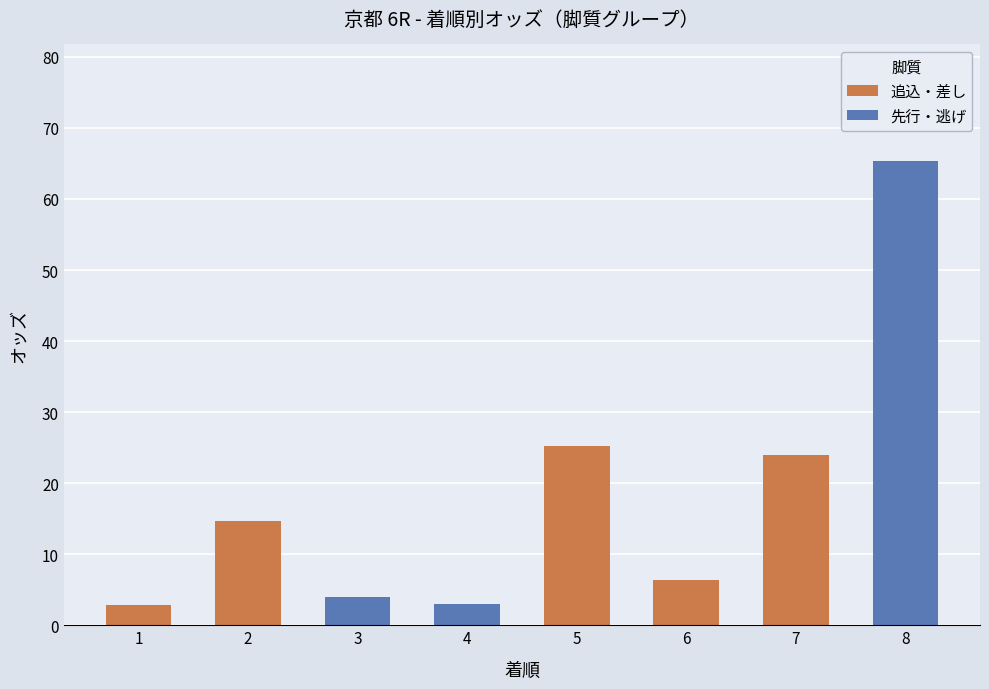

The value of 先行・逃げ at 1 is -26.1. True or false?

False